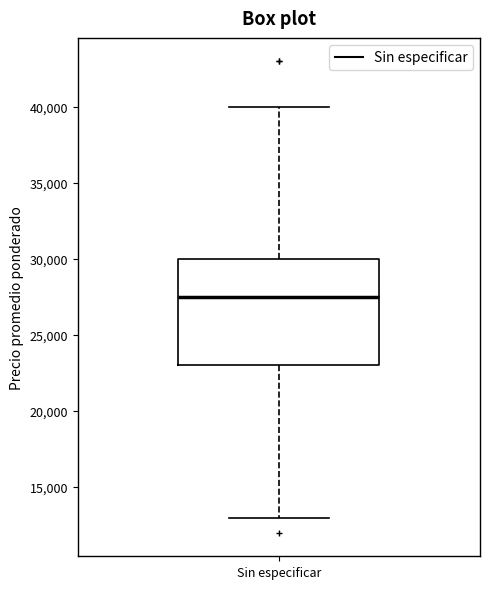

Where does the median line of the box for Sin especificar sit on the y-axis? The values are not printed on the chart, so give them approximately, as read against the axis.

27500